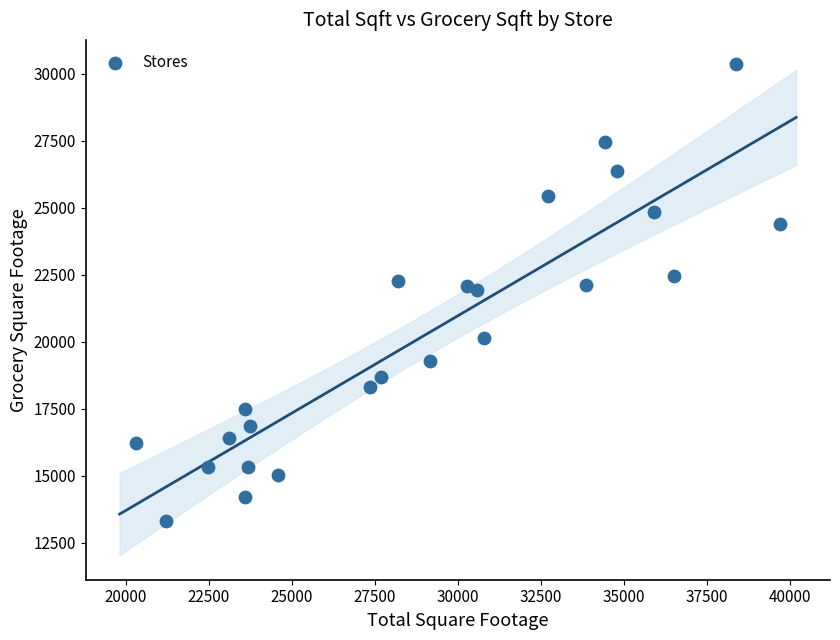

What is the range of X values (max minus min)?

19377